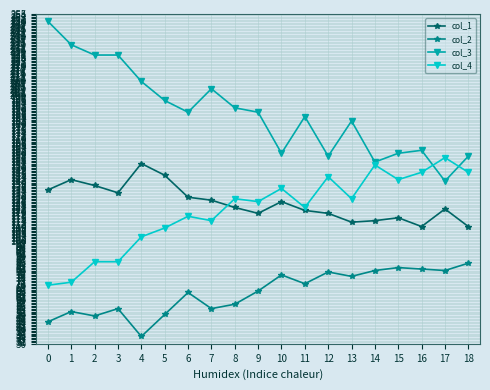

Does the chart have visible grid lines?

Yes